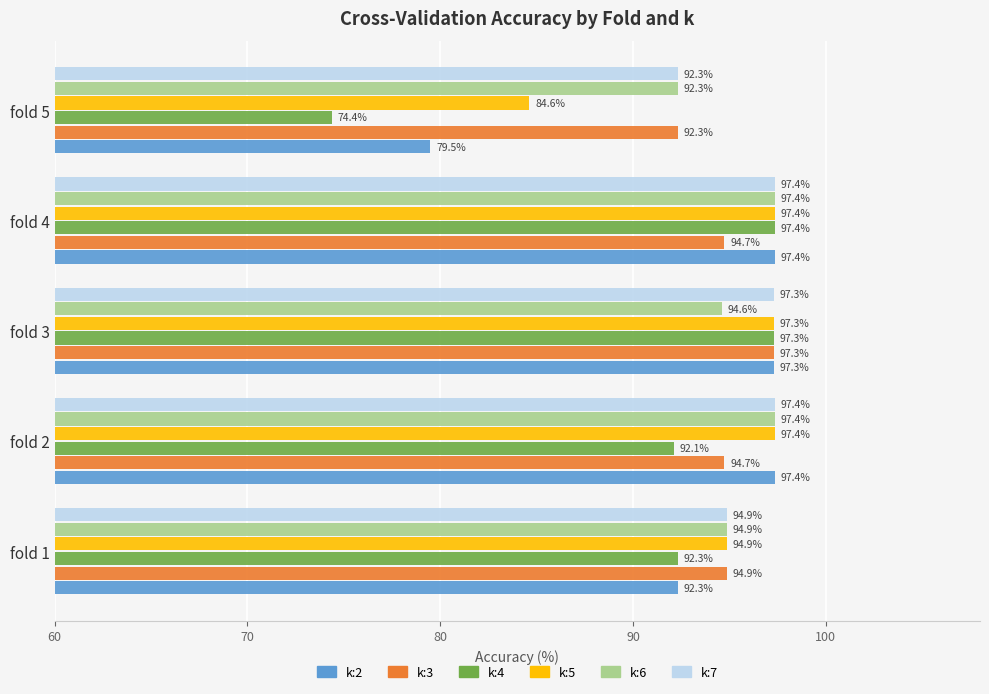

What is the difference between the second highest and second lowest values in the k:7 series?

2.5